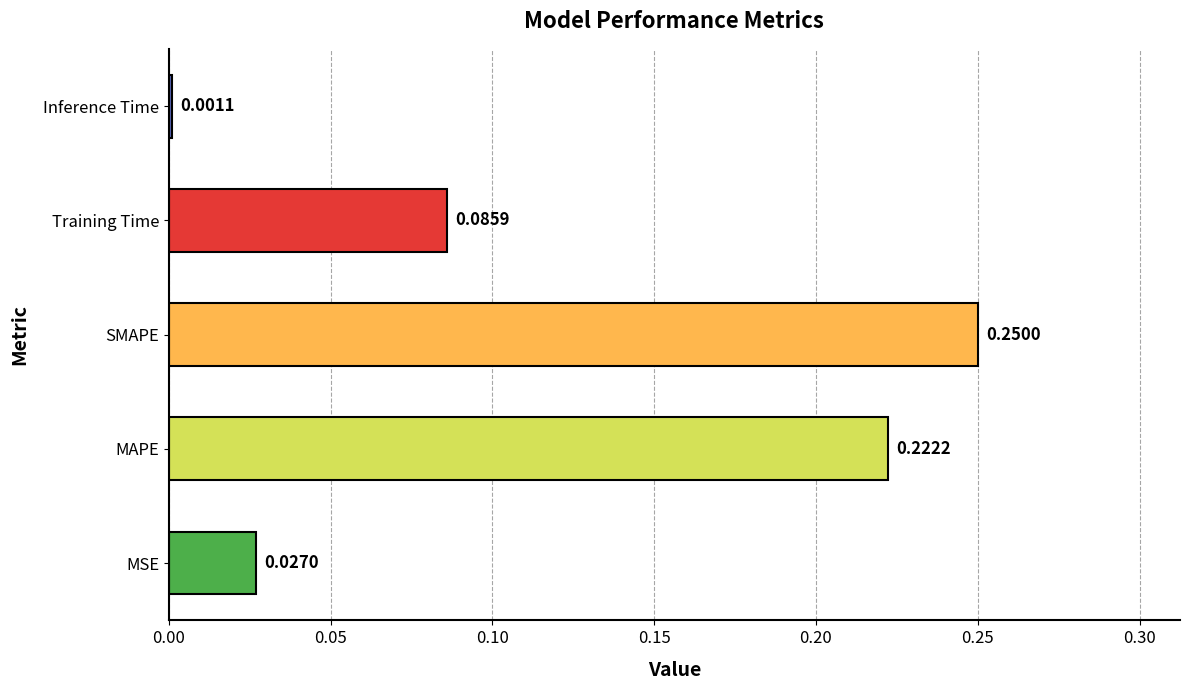

List the labels in order of value, smallest first.

Inference Time, MSE, Training Time, MAPE, SMAPE